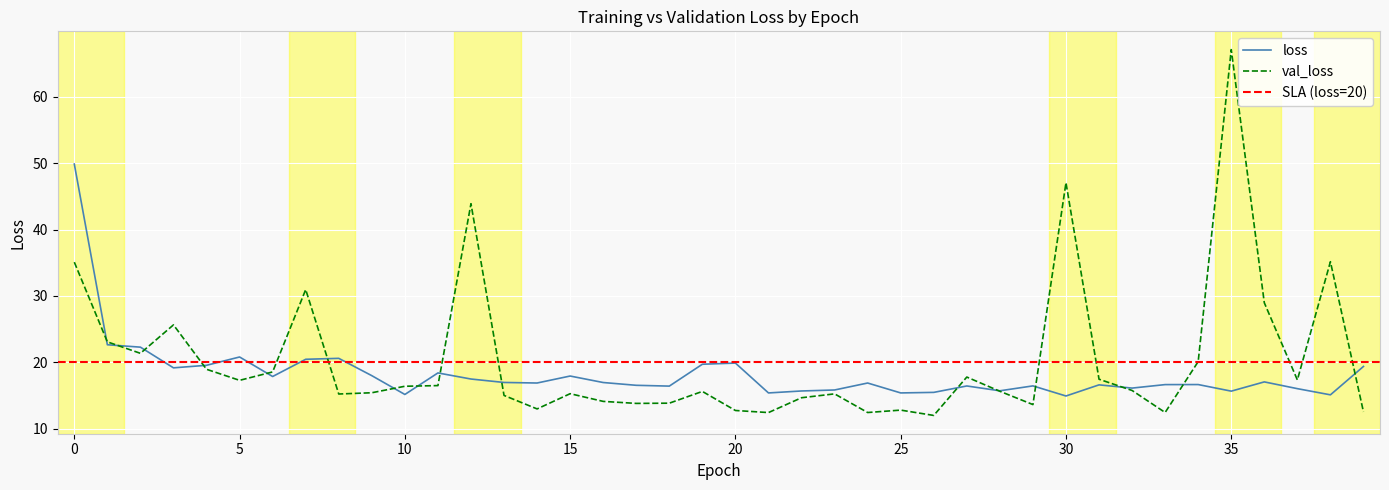

What is the value of the val_loss point at the 13th from the left?

43.9